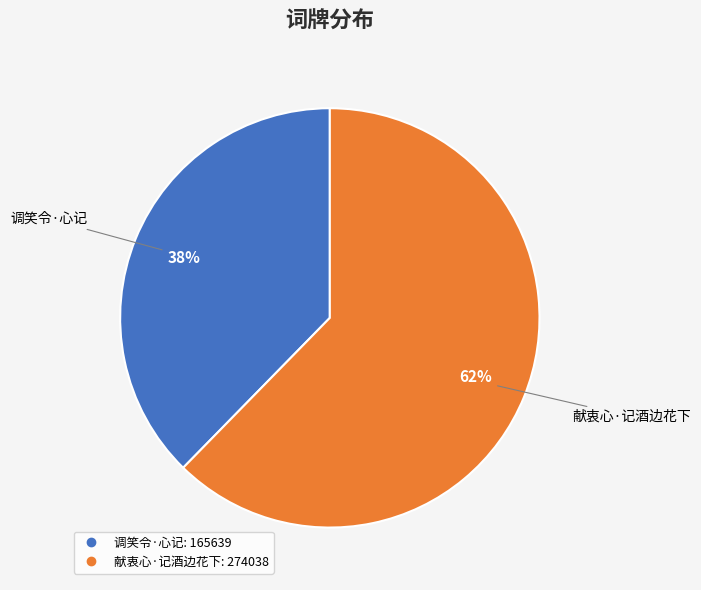

Combined, do 献衷心·记酒边花下 and 调笑令·心记 account for over 50%?

Yes